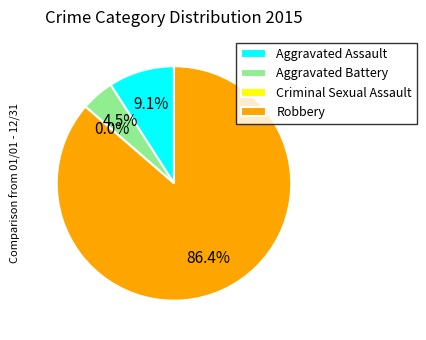

True or false: Criminal Sexual Assault accounts for 1% of the total.

False